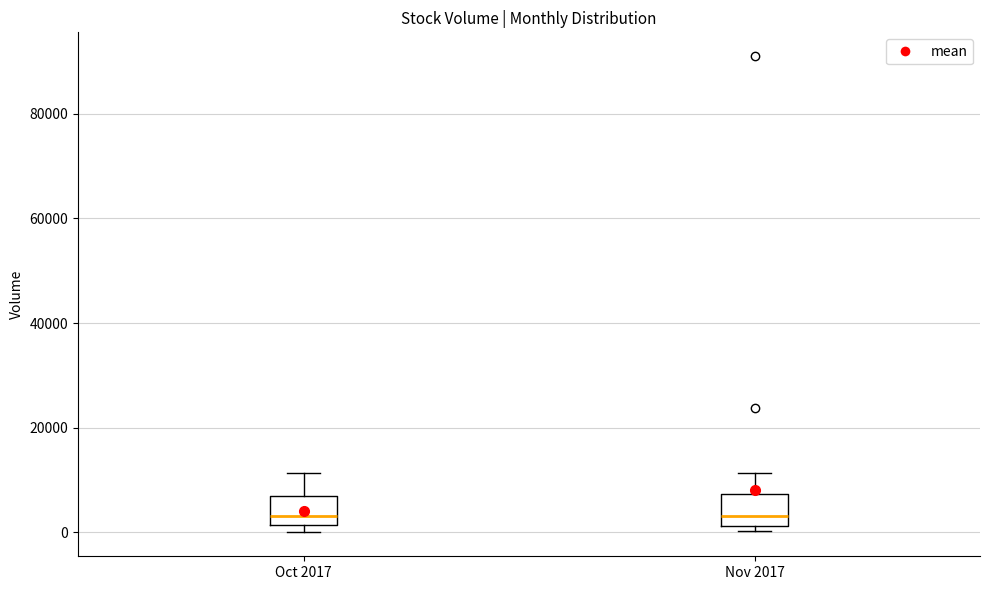

Reading left to right, read every box against the y-axis: the position of its median line, the range the box covers, and the ends of its whiskers. The values are not printed on the chart, so give them approximately, as read against the axis.

Oct 2017: median 4000, box 2000 to 6000, whiskers 0 to 12000
Nov 2017: median 4000, box 2000 to 8000, whiskers 0 to 12000